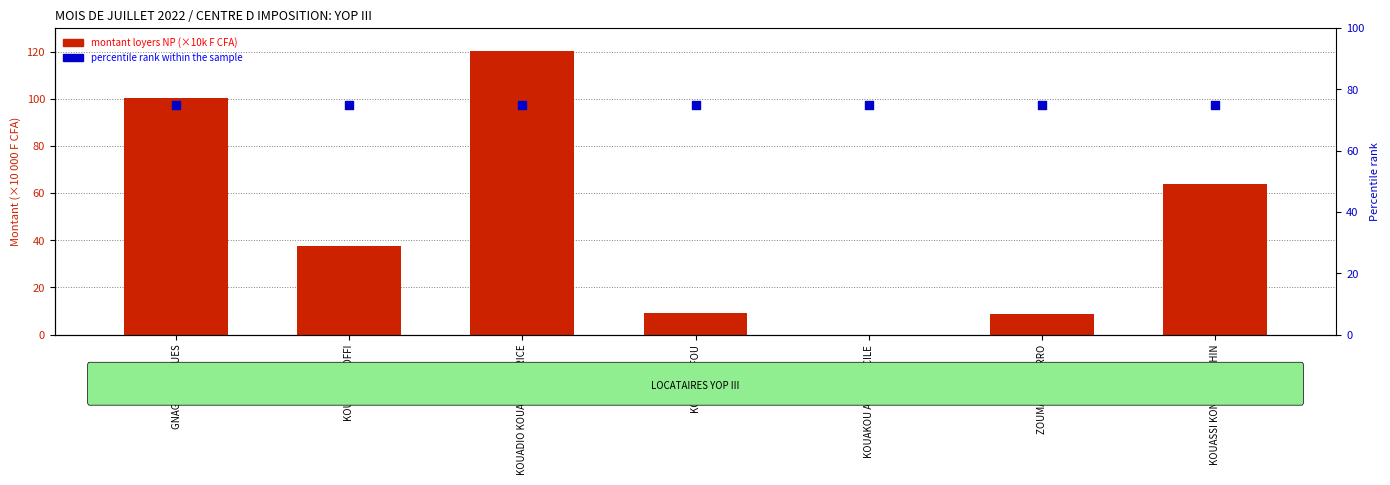

Which series has the largest total across all categories?

percentile rank within sample